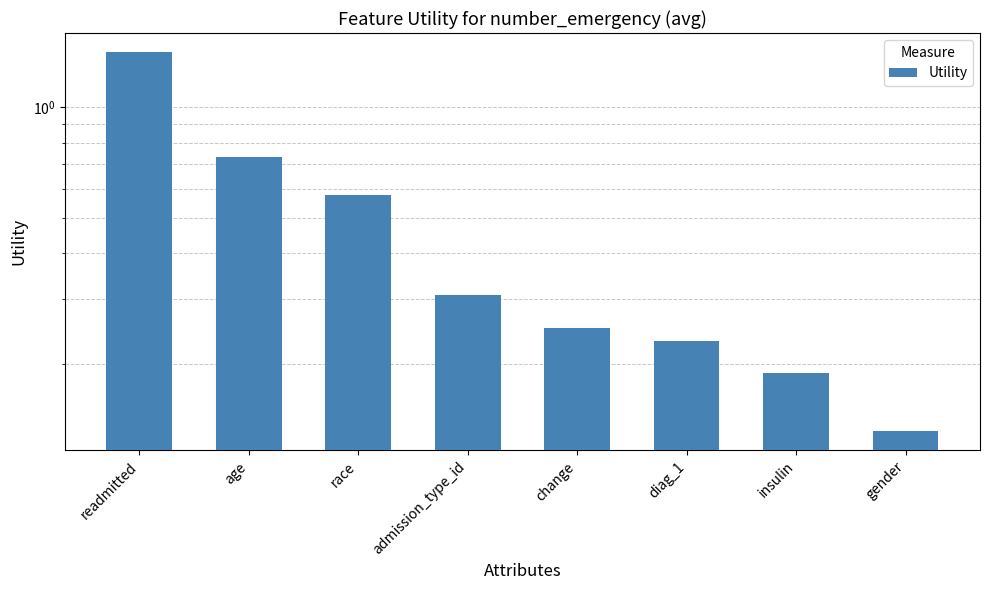

What is the difference between the second highest and second lowest values?

0.5